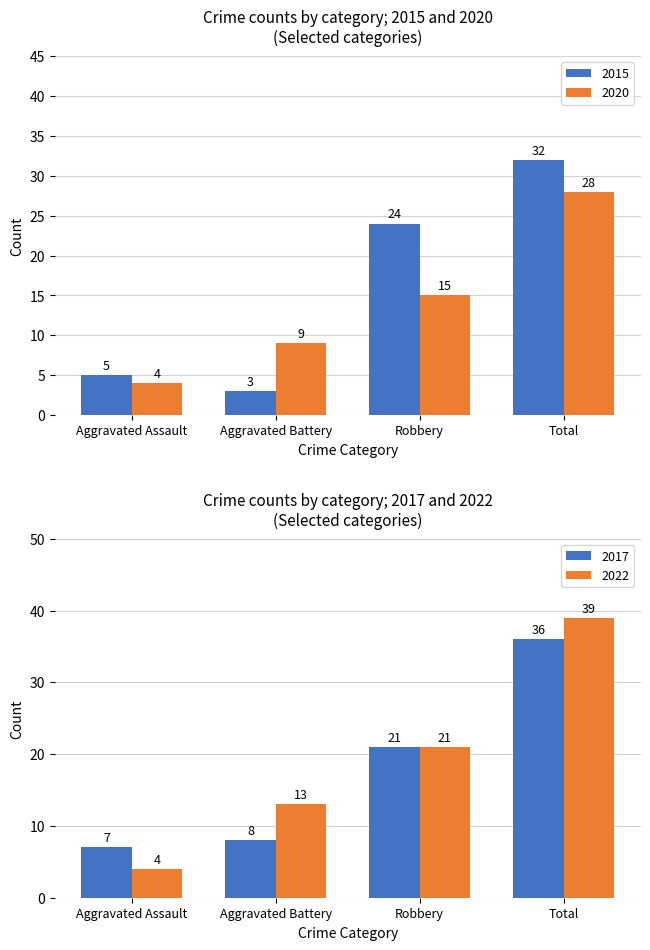

What is the approximate value of 2015 at Aggravated Battery, to the nearest 5?

5